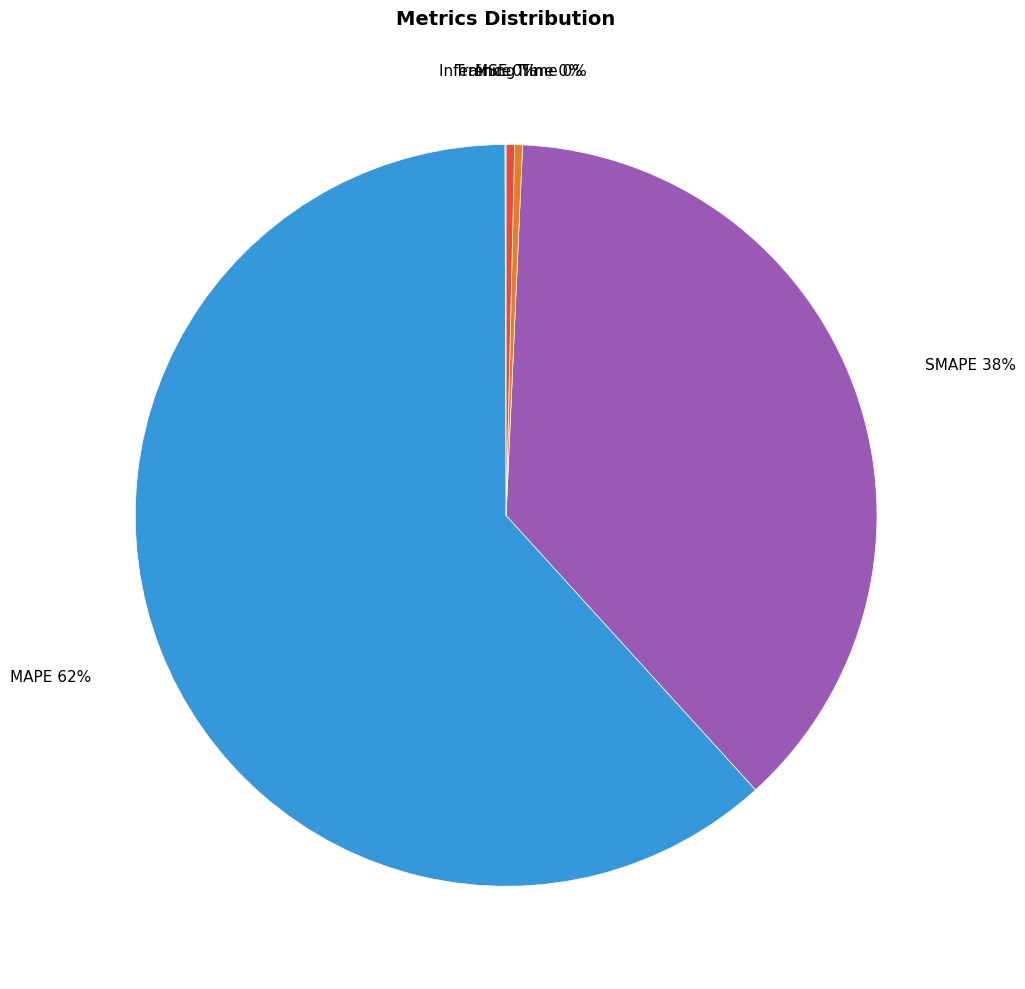

Is there a majority slice in this chart?

Yes